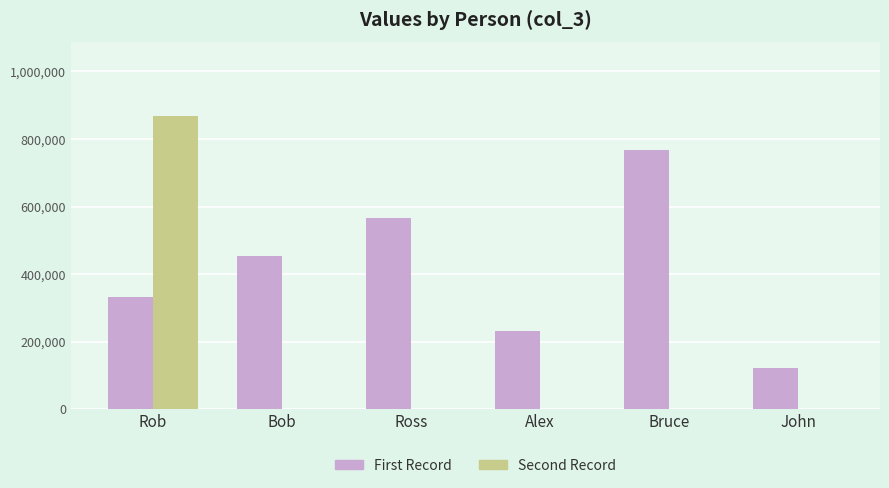

Which series changed the most between Bob and John?

First Record